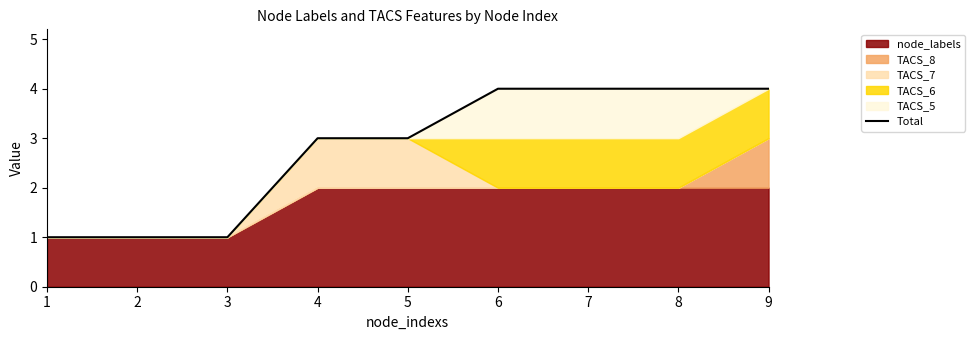

At which category does the chart reach its minimum across all series?

1